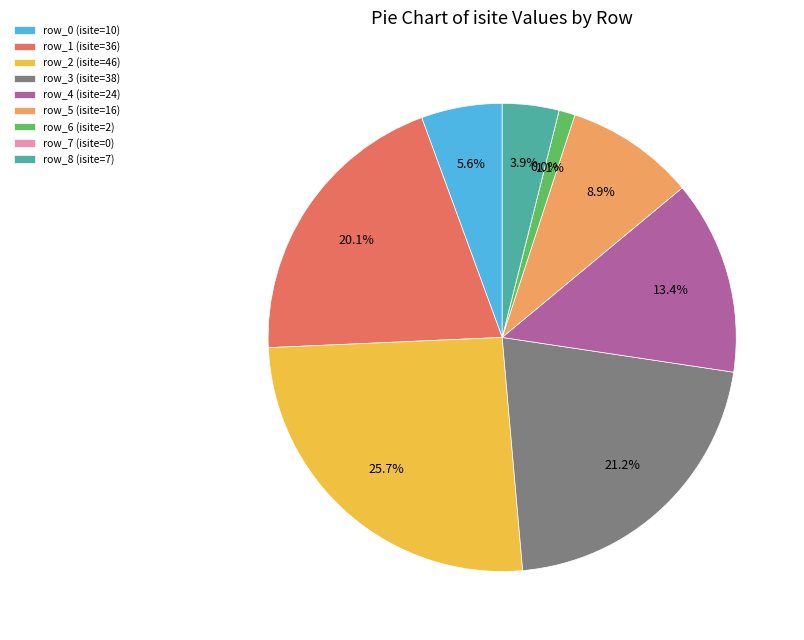

What percentage is the row_3 slice, to the nearest percent?

21%